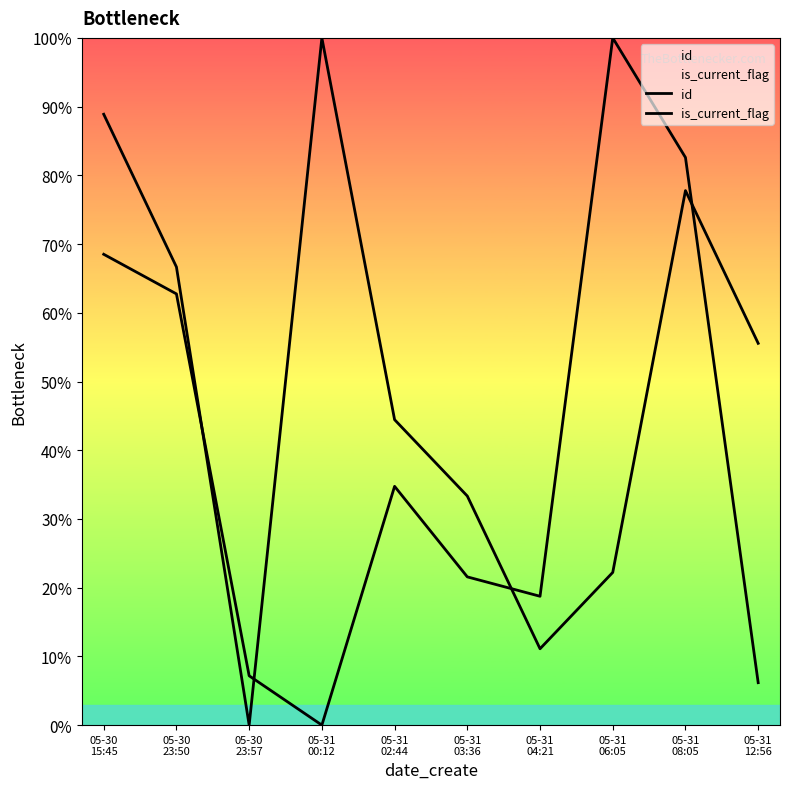

True or false: id and is_current_flag cross at least once.

True